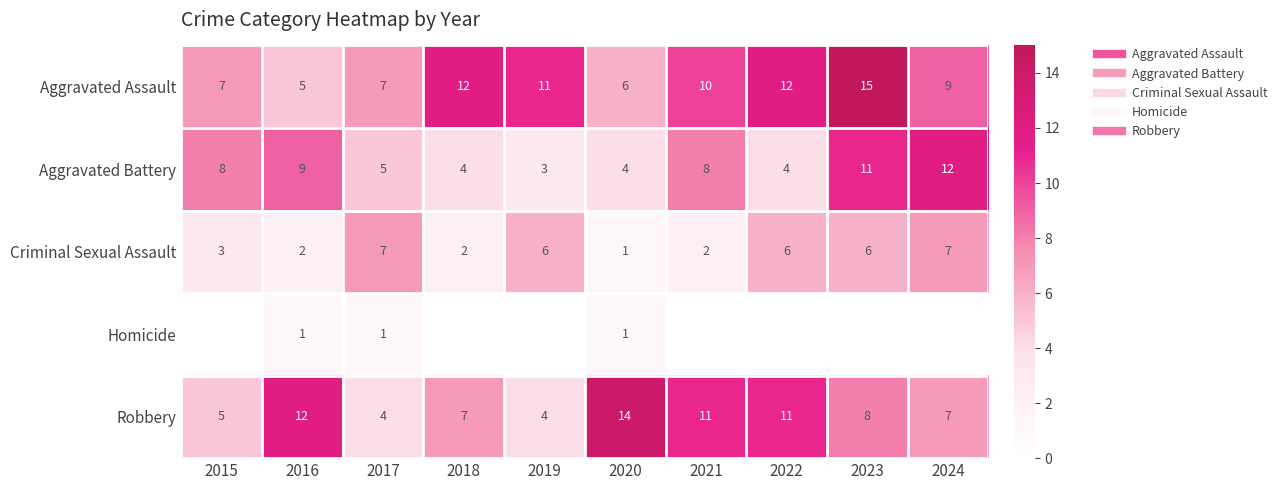

How many distinct data groups are displayed?

5